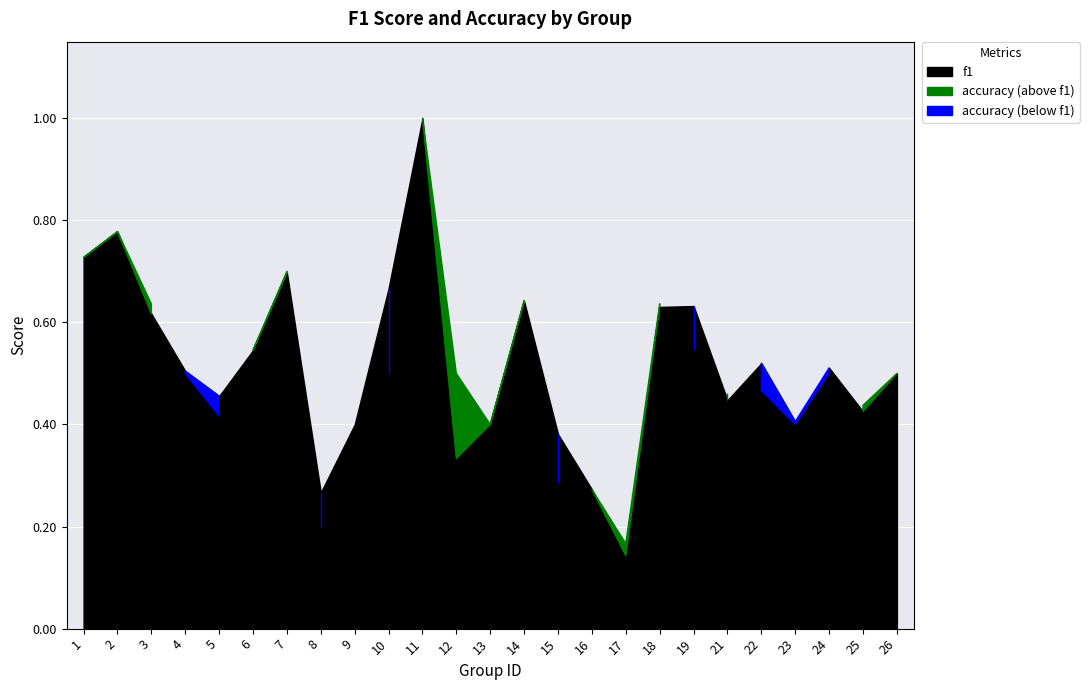

The f1 series shows 0.5 at 22. True or false?

True